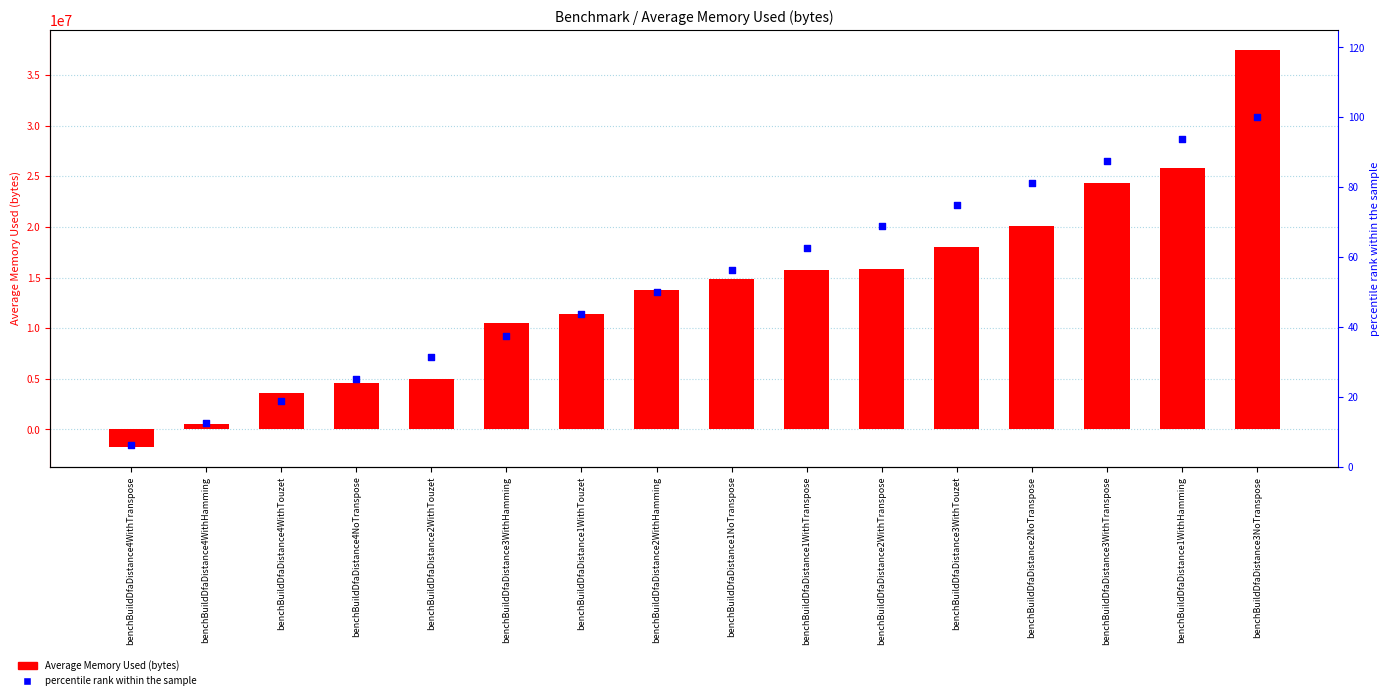

At how many categories does at least one series exceed 23391639?

3